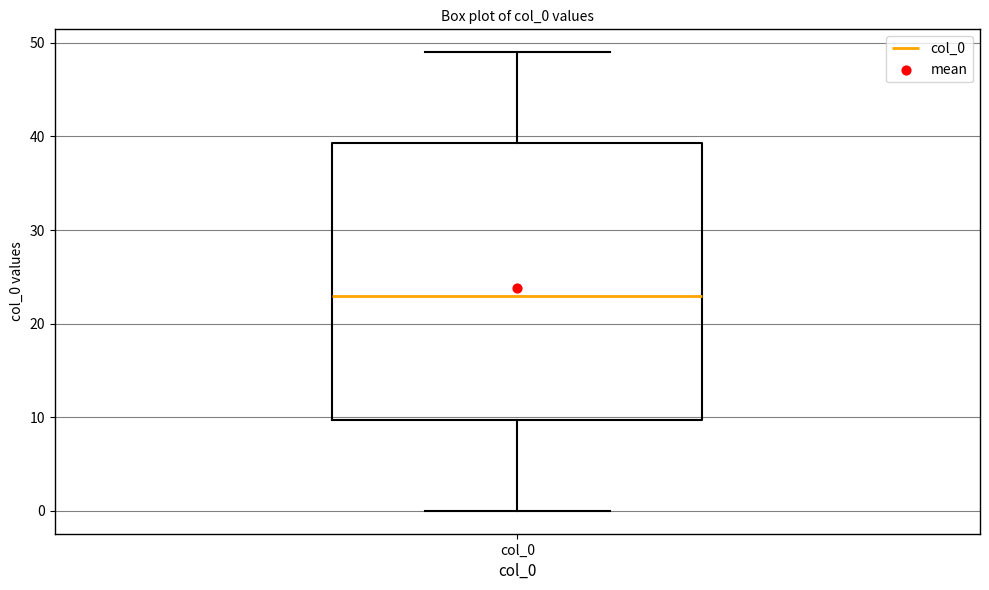

Read this box plot against the y-axis: the position of the median line, the range covered by the box, and the ends of both whiskers. The values are not printed on the chart, so give them approximately, as read against the axis.

median 23, box 10 to 39, whiskers 0 to 49